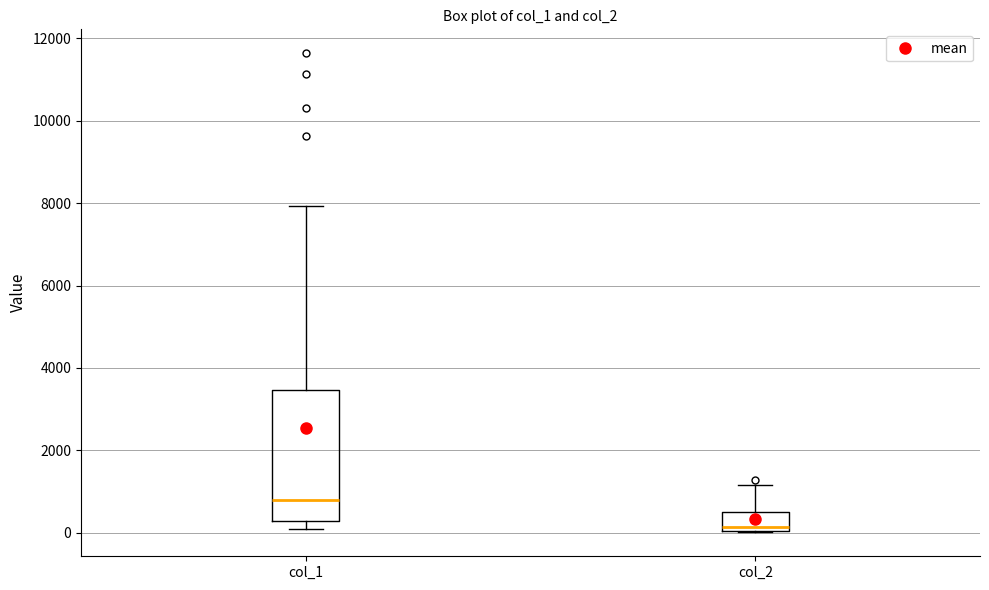

Reading left to right, transcribe this box plot: for each box, give where its median line is, the range the box spans, and where its two whiskers end, as read against the y-axis. The values are not printed on the chart, so give them approximately, as read against the axis.

col_1: median 800, box 200 to 3400, whiskers 200 (just below the box's lower edge) to 8000
col_2: median 200, box 0 to 600, whiskers 0 to 1200